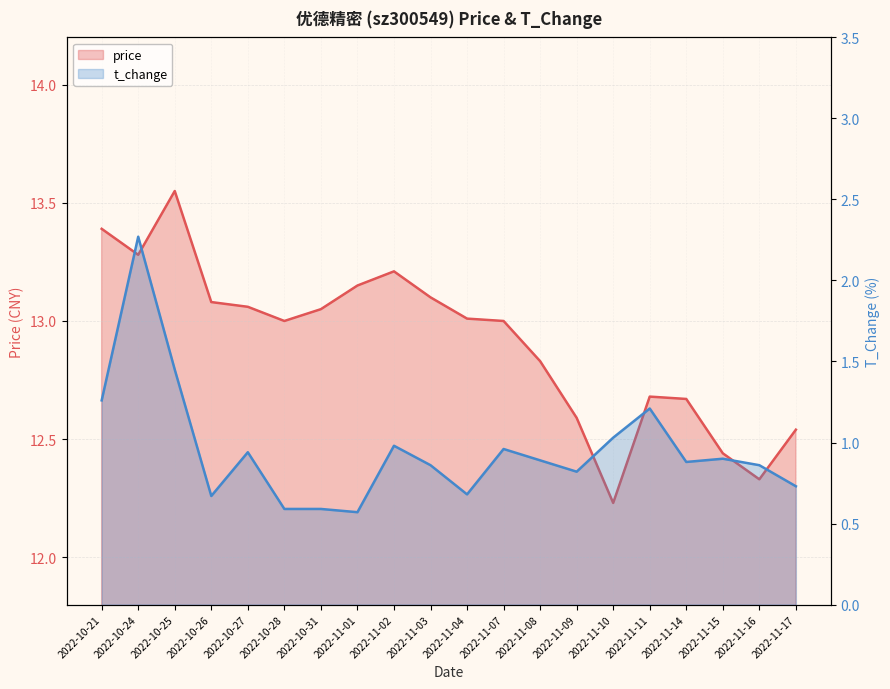

Reading left to right, extract all data points from this chart.

price: 2022-10-21=13.4	2022-10-24=13.3	2022-10-25=13.6	2022-10-26=13.1	2022-10-27=13.1	2022-10-28=13.0	2022-10-31=13.1	2022-11-01=13.2	2022-11-02=13.2	2022-11-03=13.1	2022-11-04=13.0	2022-11-07=13.0	2022-11-08=12.8	2022-11-09=12.6	2022-11-10=12.2	2022-11-11=12.7	2022-11-14=12.7	2022-11-15=12.4	2022-11-16=12.3	2022-11-17=12.5
t_change: 2022-10-21=1.3	2022-10-24=2.3	2022-10-25=1.4	2022-10-26=0.7	2022-10-27=0.9	2022-10-28=0.6	2022-10-31=0.6	2022-11-01=0.6	2022-11-02=1.0	2022-11-03=0.9	2022-11-04=0.7	2022-11-07=1.0	2022-11-08=0.9	2022-11-09=0.8	2022-11-10=1.0	2022-11-11=1.2	2022-11-14=0.9	2022-11-15=0.9	2022-11-16=0.9	2022-11-17=0.7